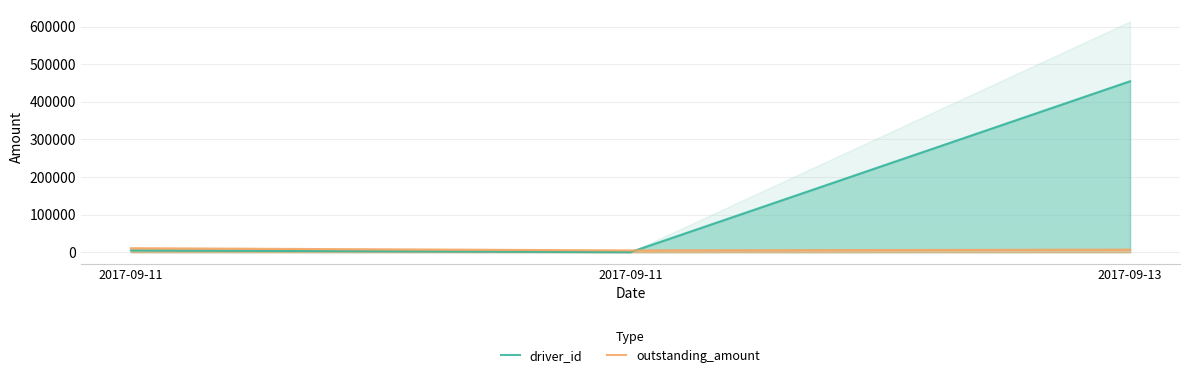

Reading left to right, transcribe all the data shown in this chart.

driver_id: 2017-09-11=4445	2017-09-11=0	2017-09-13=454719
outstanding_amount: 2017-09-11=10310	2017-09-11=4554	2017-09-13=6581